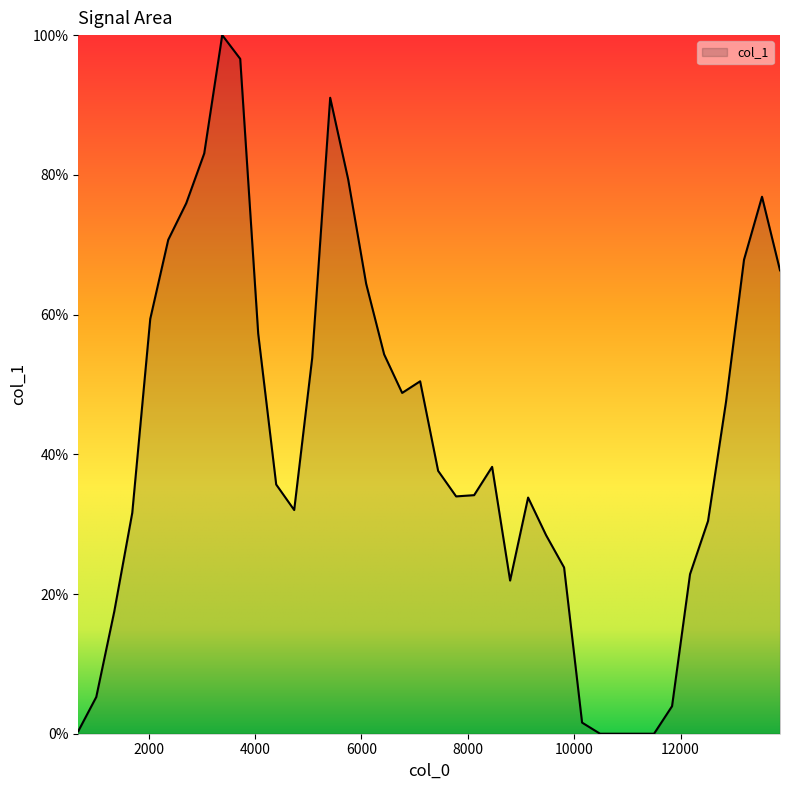

What is the greatest value displayed?

100.0